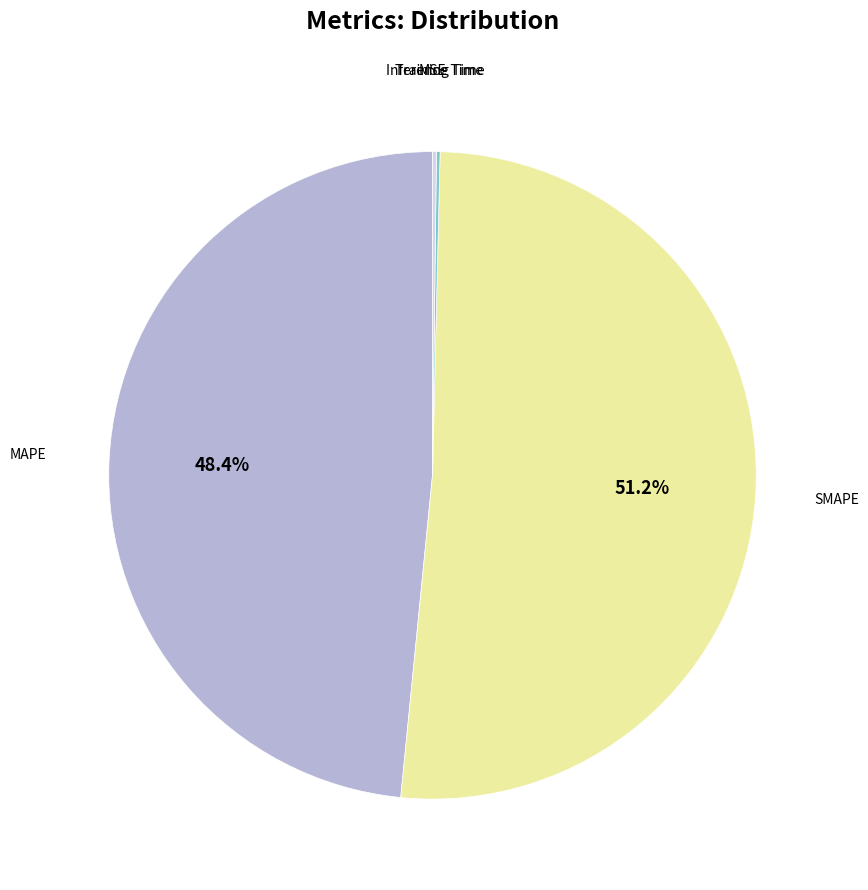

To the nearest percent, what is the difference between the SMAPE and MAPE slice percentages?

3%